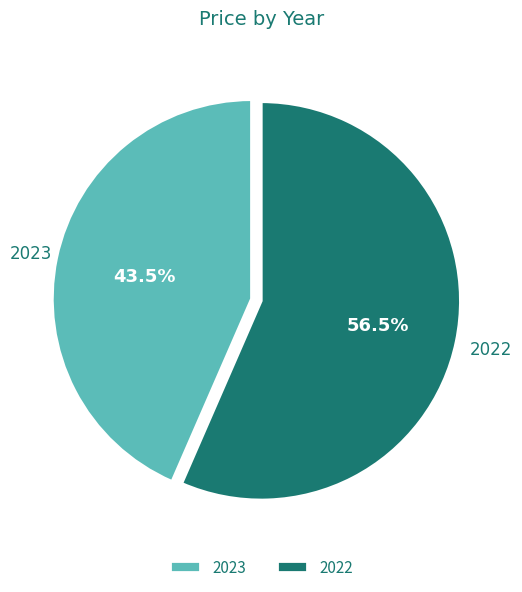

Rank the categories by value from lowest to highest.

2023, 2022